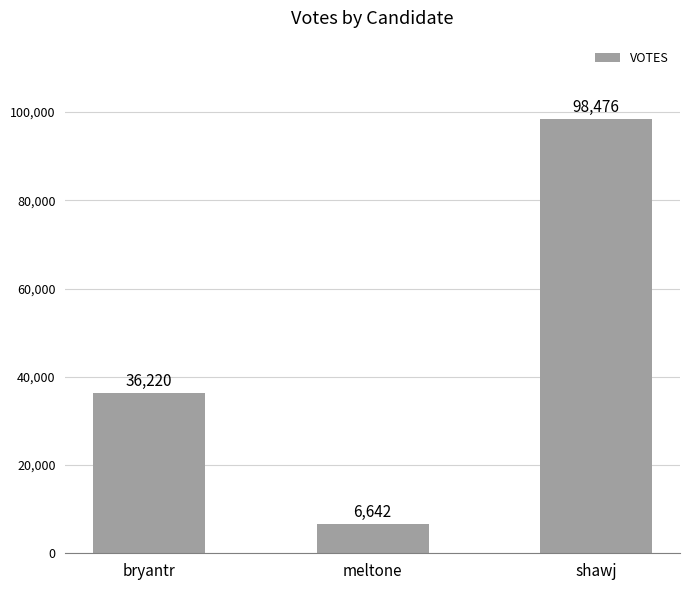

Is it true that the value at shawj is 98476?

True